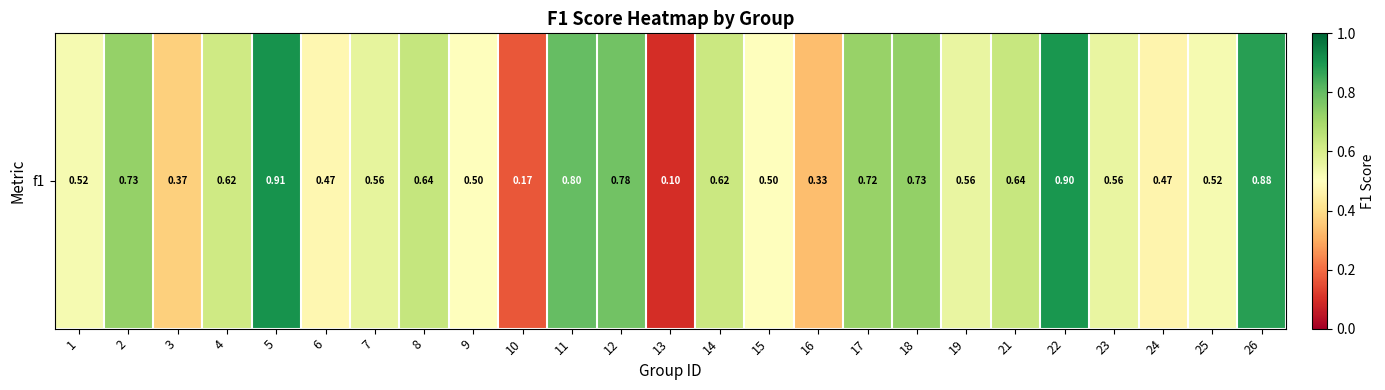

What is the sum of the values at 13 and 4?

0.7